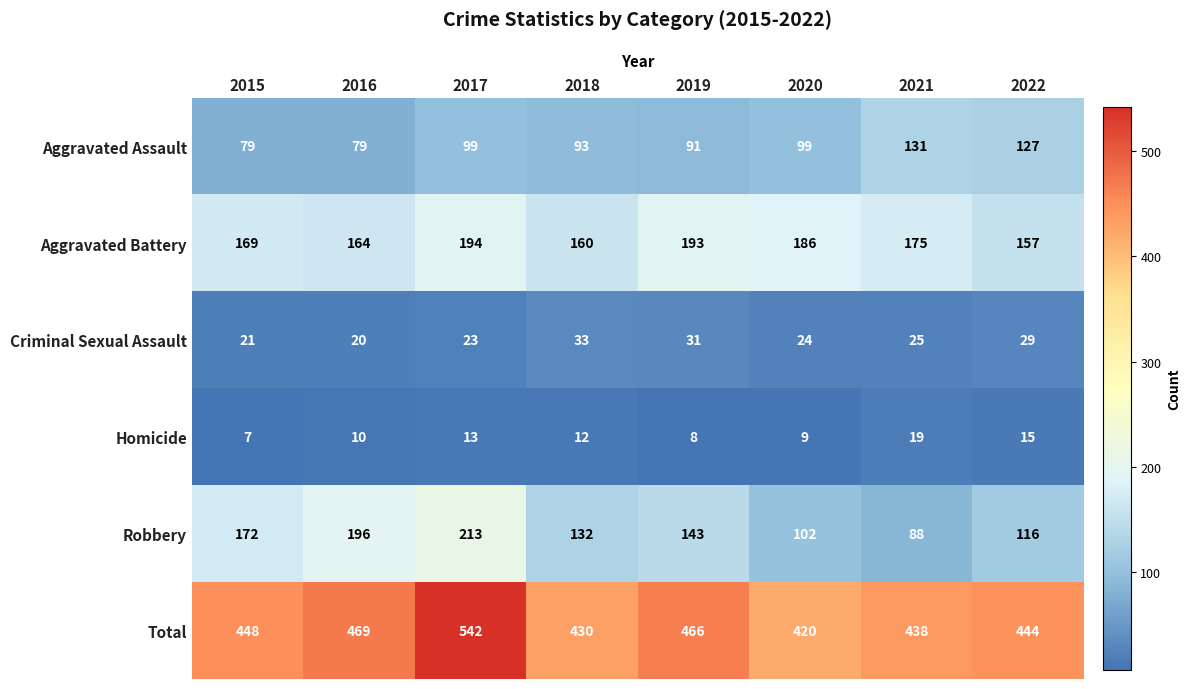

What is the smallest value displayed?

7